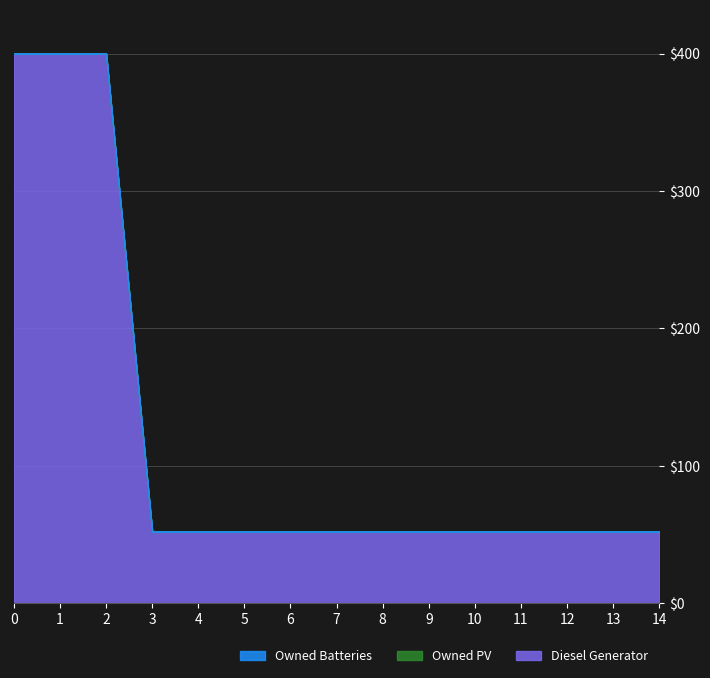

Reading left to right, extract all data points from this chart.

Diesel Generator: 400	400	400	52	52	52	52	52	52	52	52	52	52	52	52
Owned PV: 0	0	0	0	0	0	0	0	0	0	0	0	0	0	0
Owned Batteries: 0	0	0	0	0	0	0	0	0	0	0	0	0	0	0